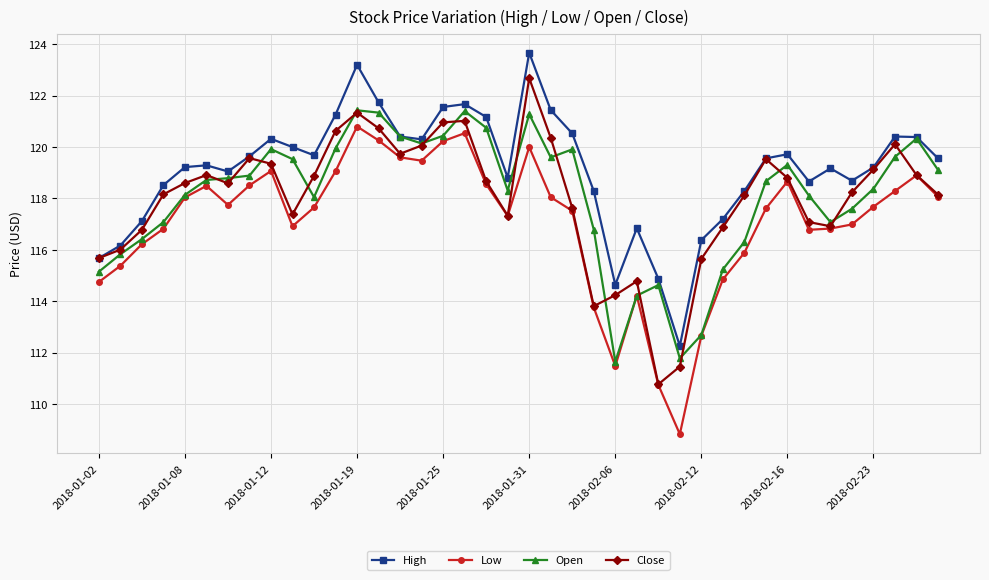

What is the minimum value for High?

112.3